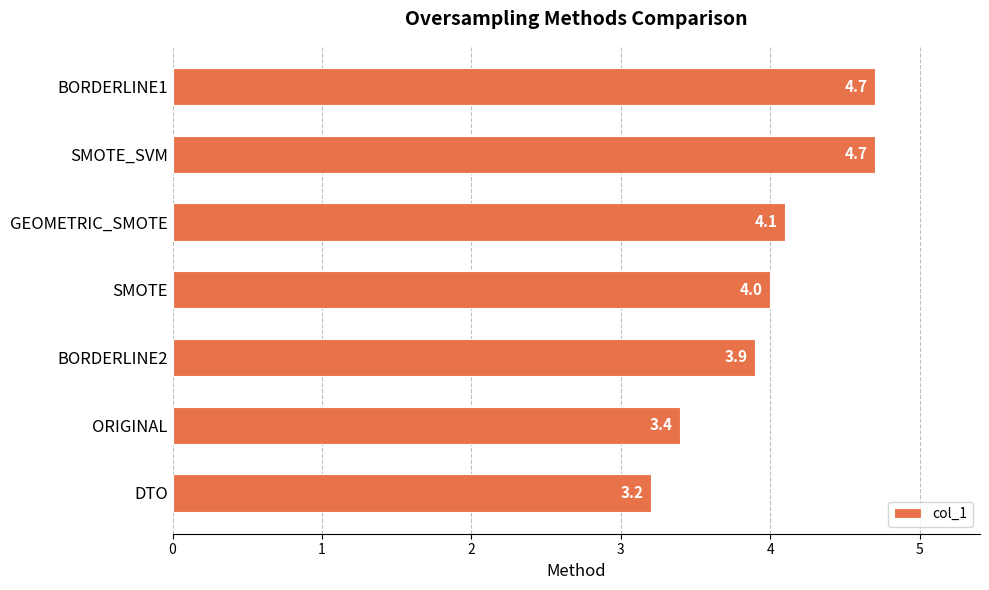

What is the average value?

4.0